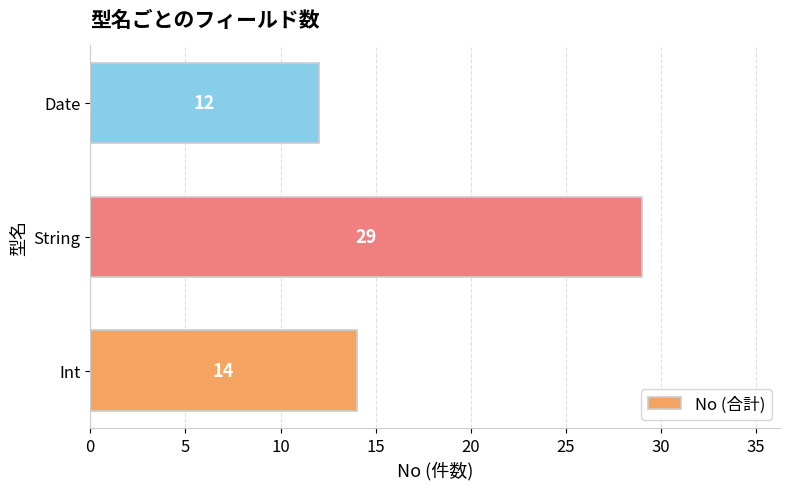

Rank the categories by value from highest to lowest.

String, Int, Date